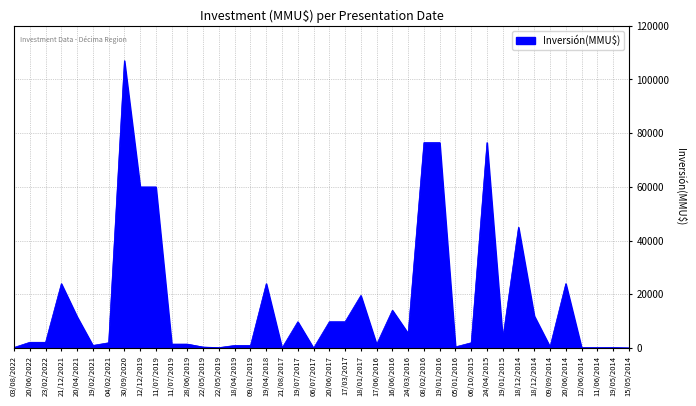

Between 06/07/2017 and 17/03/2017, which is larger?

17/03/2017